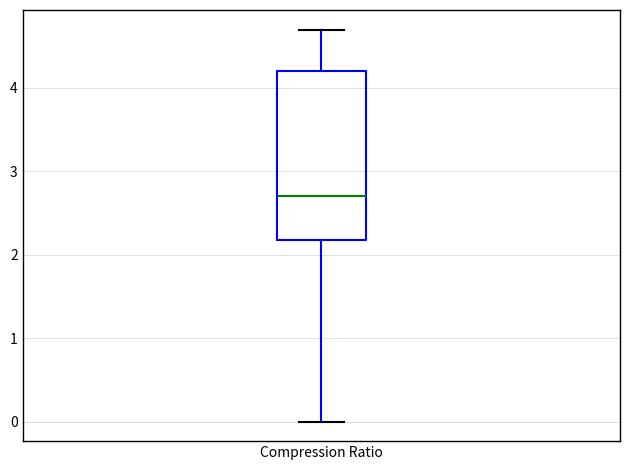

Transcribe this box plot: give where the median line is, the range the box spans, and where the two whiskers end, as read against the y-axis. The values are not printed on the chart, so give them approximately, as read against the axis.

median 2.7, box 2.2 to 4.2, whiskers 0.0 to 4.7